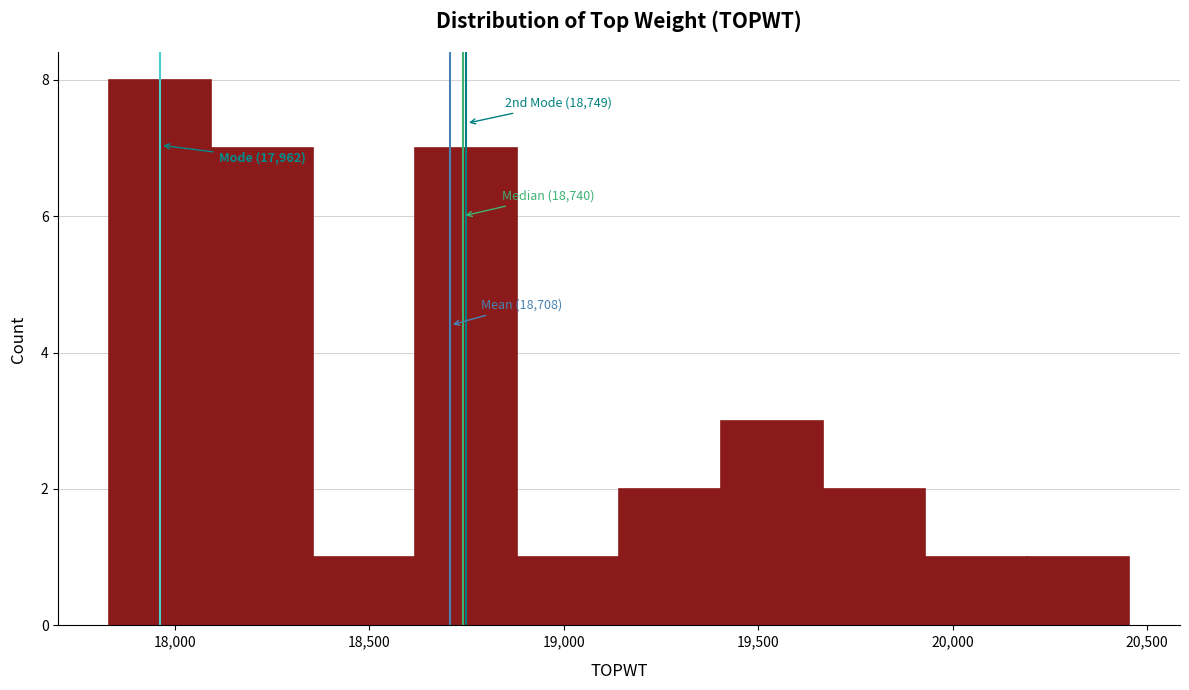

Which range on the x-axis has the tallest bar?

17850 to 18100